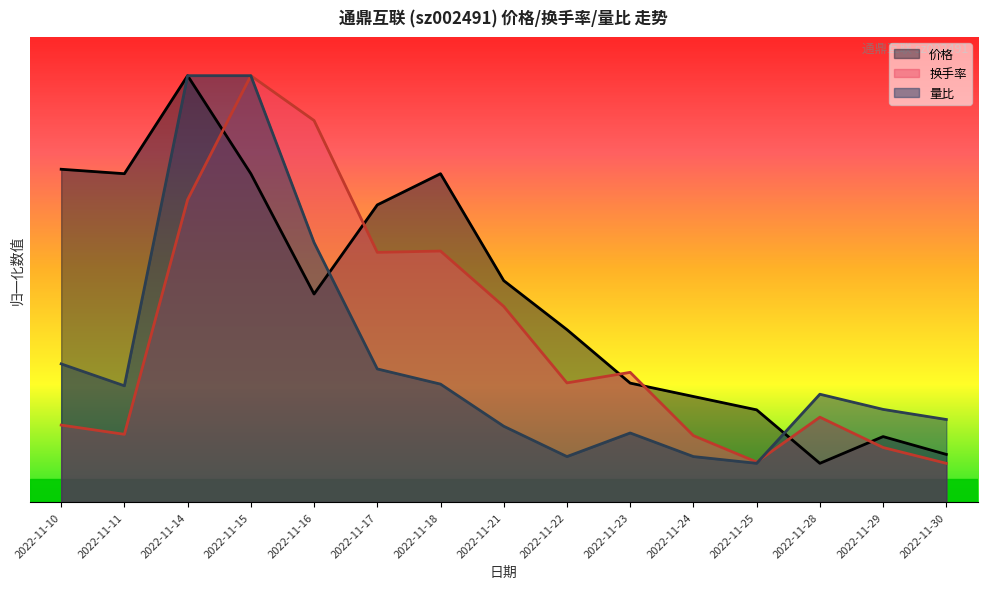

Reading left to right, what are all the values shown in this chart?

价格: 2022-11-10=4.3	2022-11-11=4.2	2022-11-14=5.5	2022-11-15=4.2	2022-11-16=2.7	2022-11-17=3.8	2022-11-18=4.2	2022-11-21=2.9	2022-11-22=2.2	2022-11-23=1.5	2022-11-24=1.4	2022-11-25=1.2	2022-11-28=0.5	2022-11-29=0.8	2022-11-30=0.6
换手率: 2022-11-10=1.0	2022-11-11=0.9	2022-11-14=3.9	2022-11-15=5.5	2022-11-16=4.9	2022-11-17=3.2	2022-11-18=3.2	2022-11-21=2.5	2022-11-22=1.5	2022-11-23=1.7	2022-11-24=0.9	2022-11-25=0.5	2022-11-28=1.1	2022-11-29=0.7	2022-11-30=0.5
量比: 2022-11-10=1.8	2022-11-11=1.5	2022-11-14=5.5	2022-11-15=5.5	2022-11-16=3.3	2022-11-17=1.7	2022-11-18=1.5	2022-11-21=1.0	2022-11-22=0.6	2022-11-23=0.9	2022-11-24=0.6	2022-11-25=0.5	2022-11-28=1.4	2022-11-29=1.2	2022-11-30=1.1